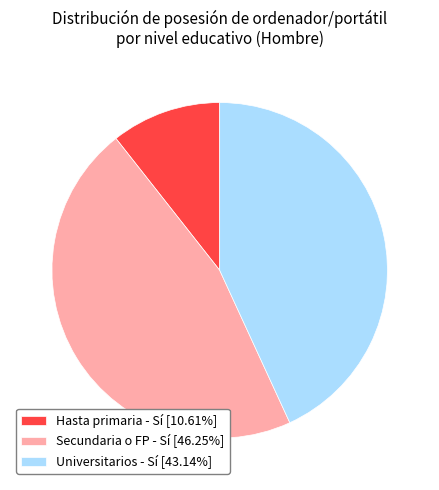

What is the ratio of the value at Secundaria o FP - Sí [46.25%] to the value at Hasta primaria - Sí [10.61%]?

4.4